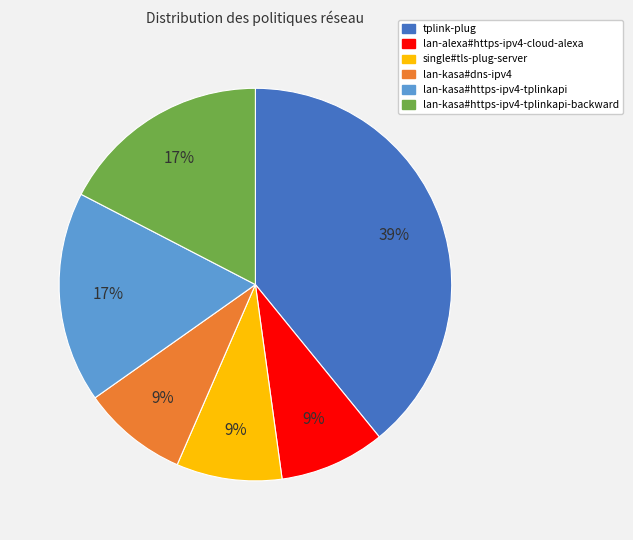

Approximately how many times larger is the value at lan-alexa#https-ipv4-cloud-alexa compared to lan-kasa#dns-ipv4?

1.0